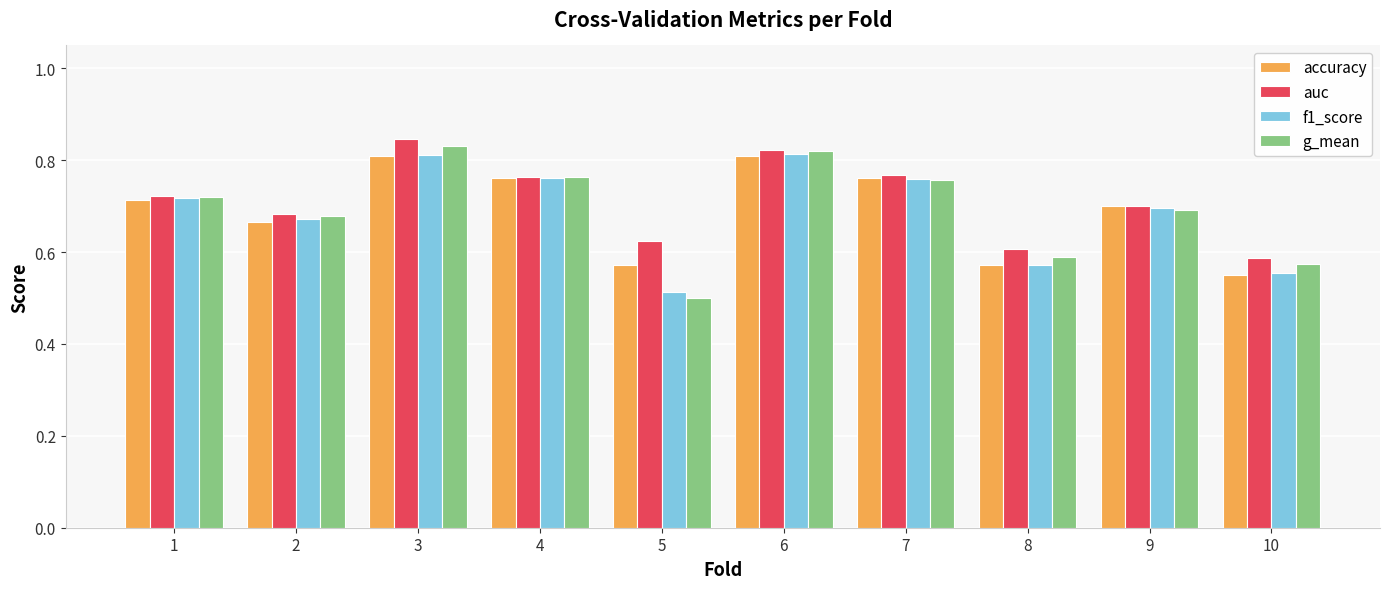

Which series changed the most between 1 and 8?

f1_score